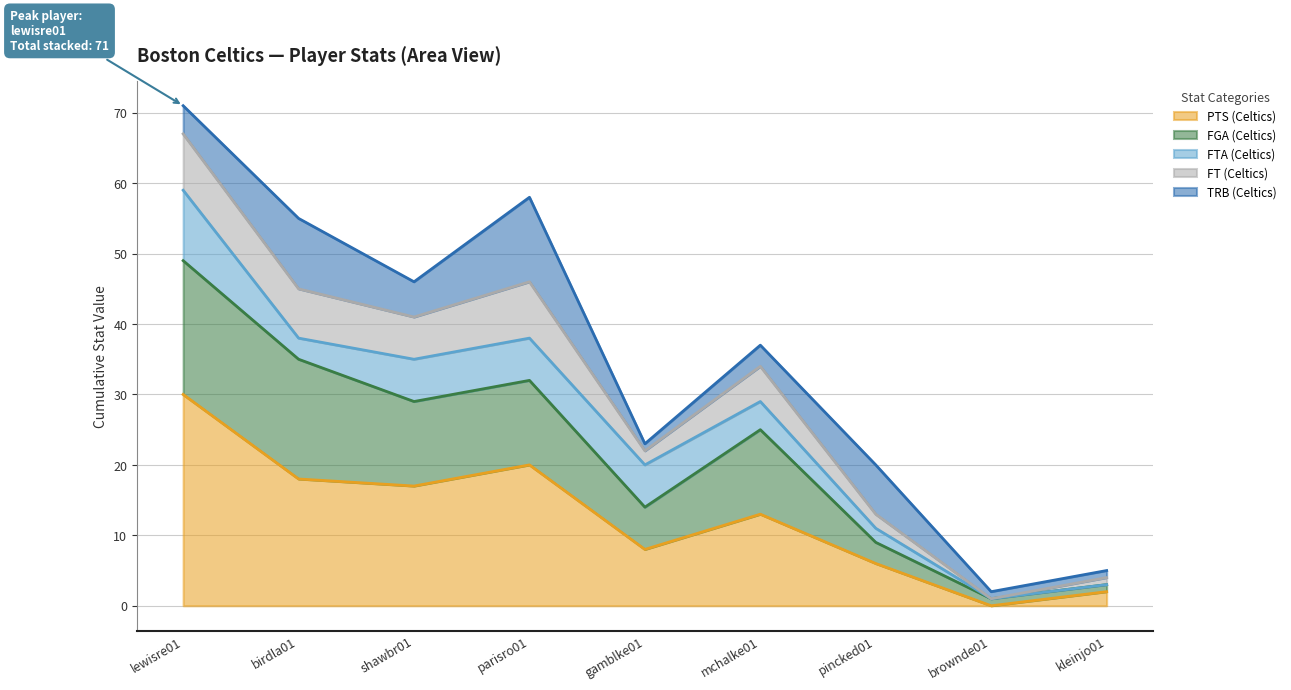

What is the maximum value for PTS (Celtics)?

30